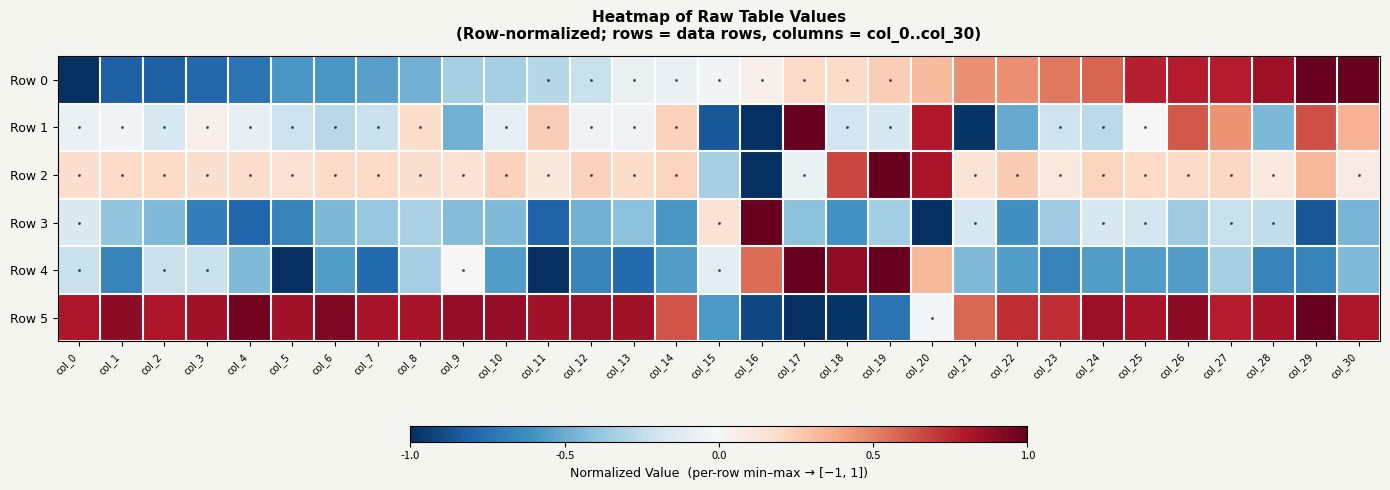

How many distinct data groups are displayed?

6